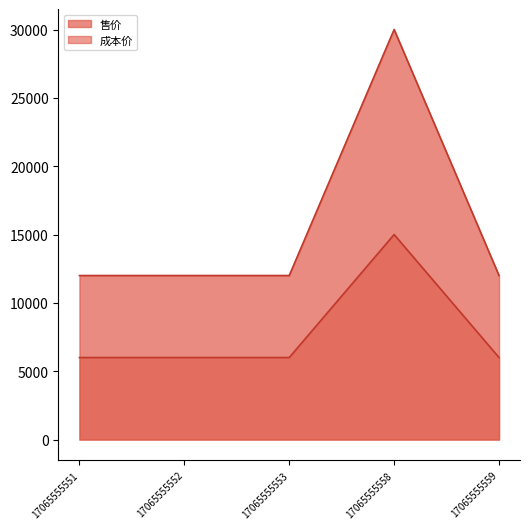

Read the 售价 value at 17065555552.

12000